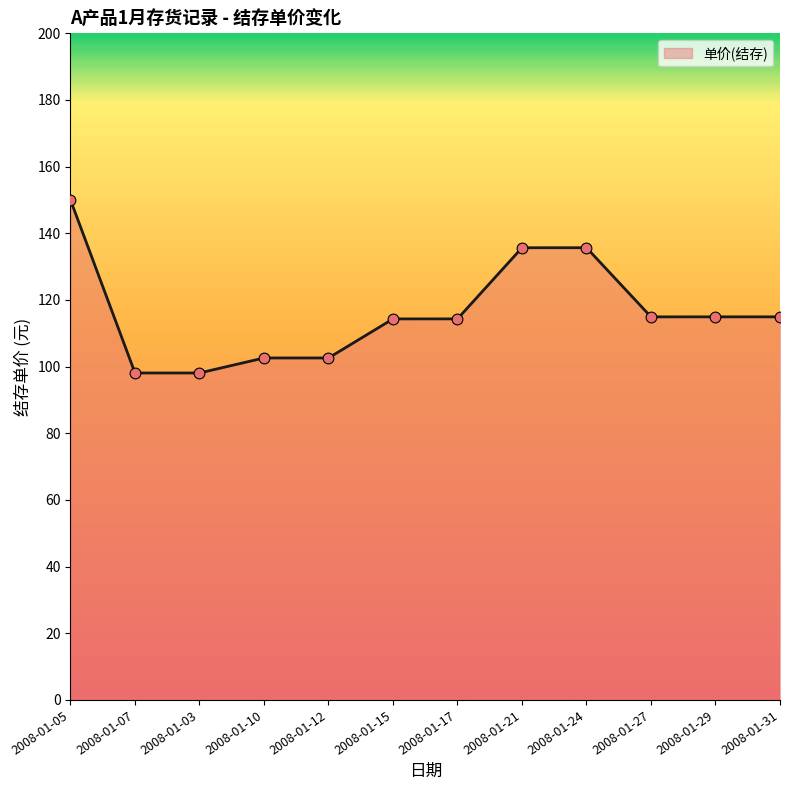

Which has a higher value, 2008-01-24 or 2008-01-17?

2008-01-24